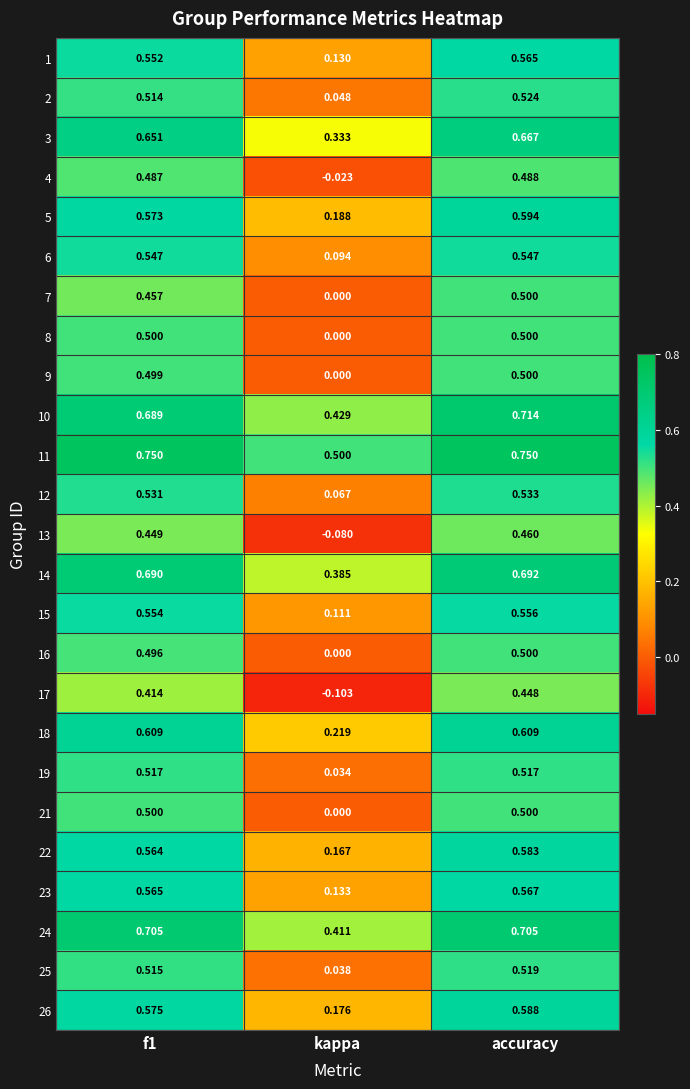

Which category has the lowest value across all series?

kappa